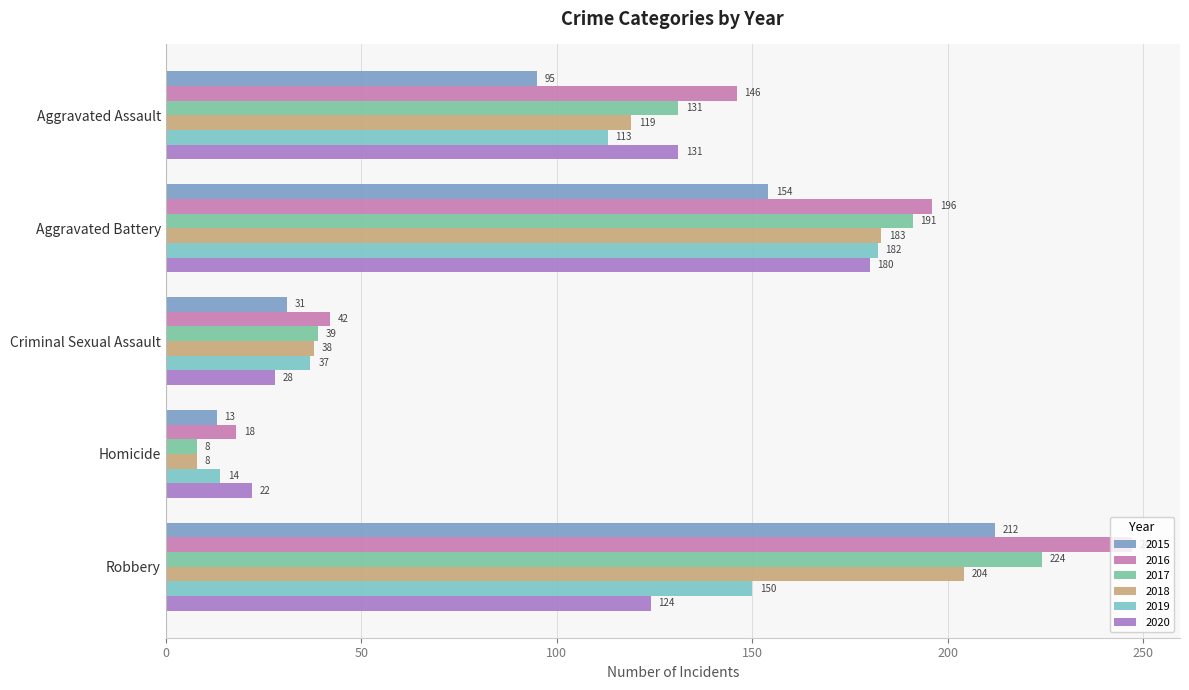

Where is 2015 nearest to the value 112?

Aggravated Assault